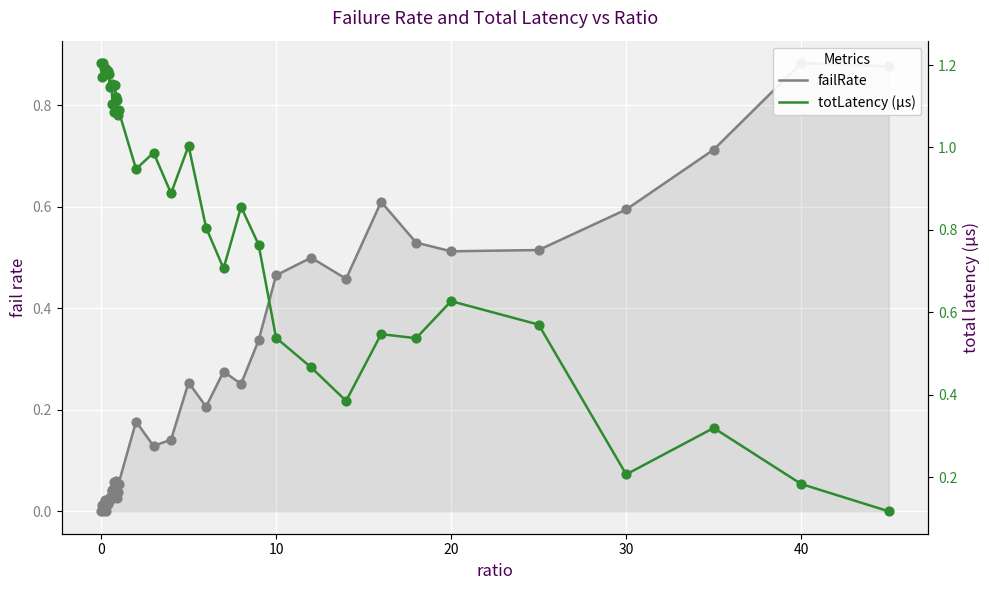

Which series reaches the maximum Y coordinate?

totLatency (µs)